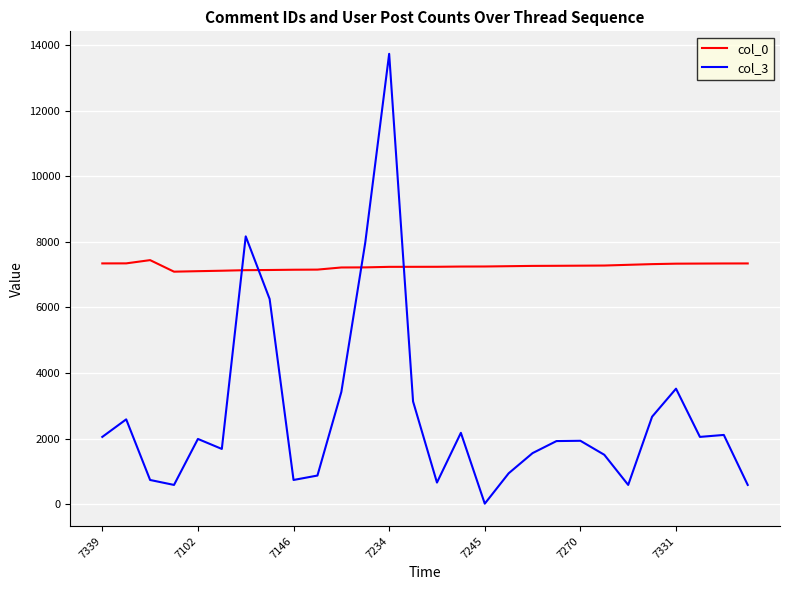

What is the maximum value shown in the chart?

13728